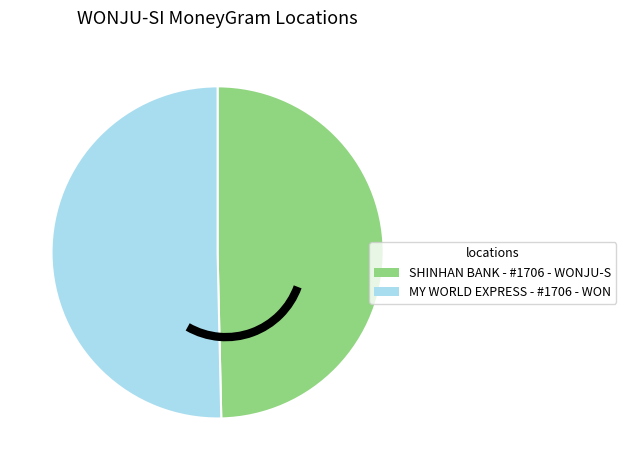

Is there any slice that represents more than half of the pie?

Yes